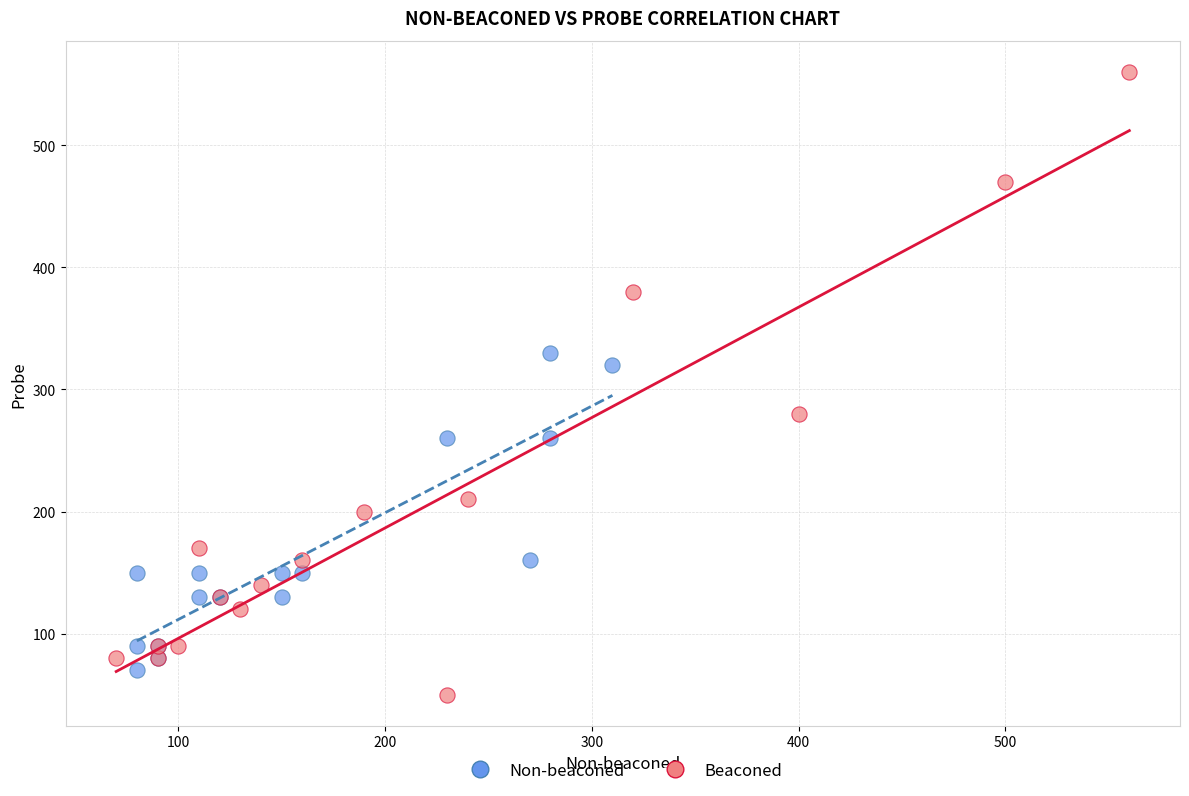

Which series reaches the maximum Y coordinate?

Beaconed